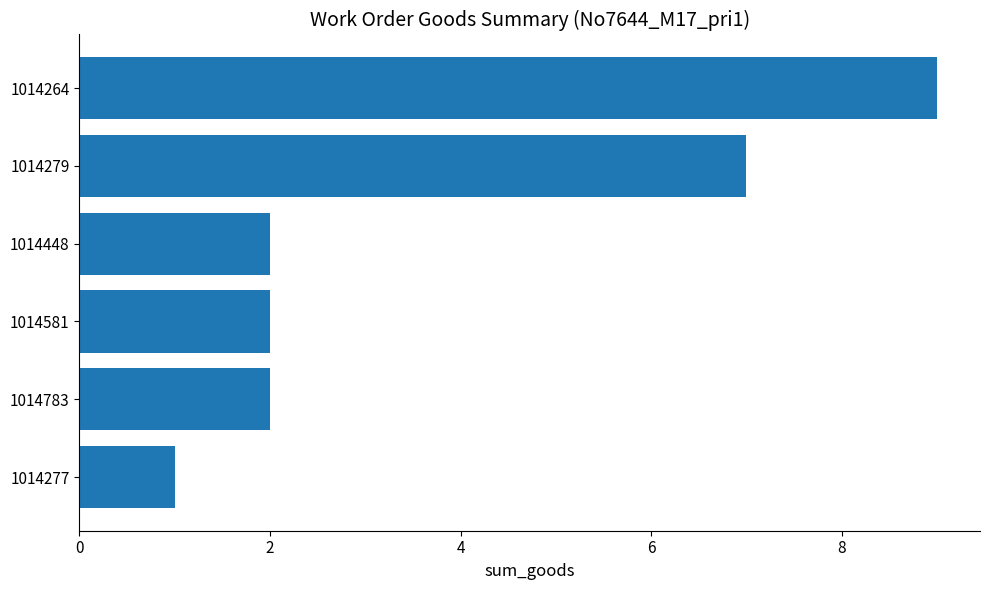

Are the bars grouped side by side (vs. stacked)?

No